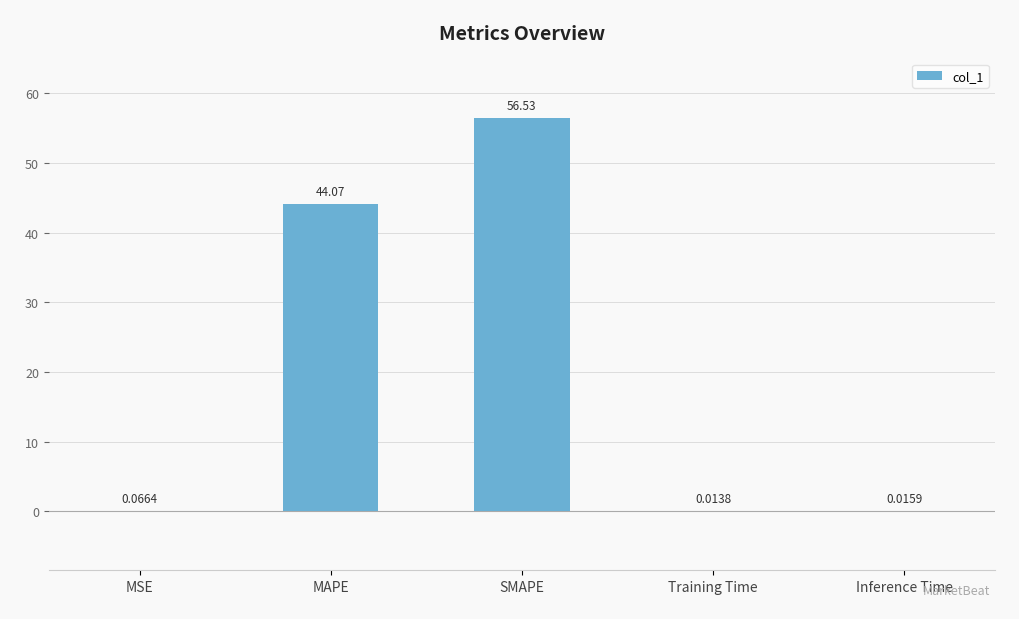

What is the greatest value displayed?

56.5